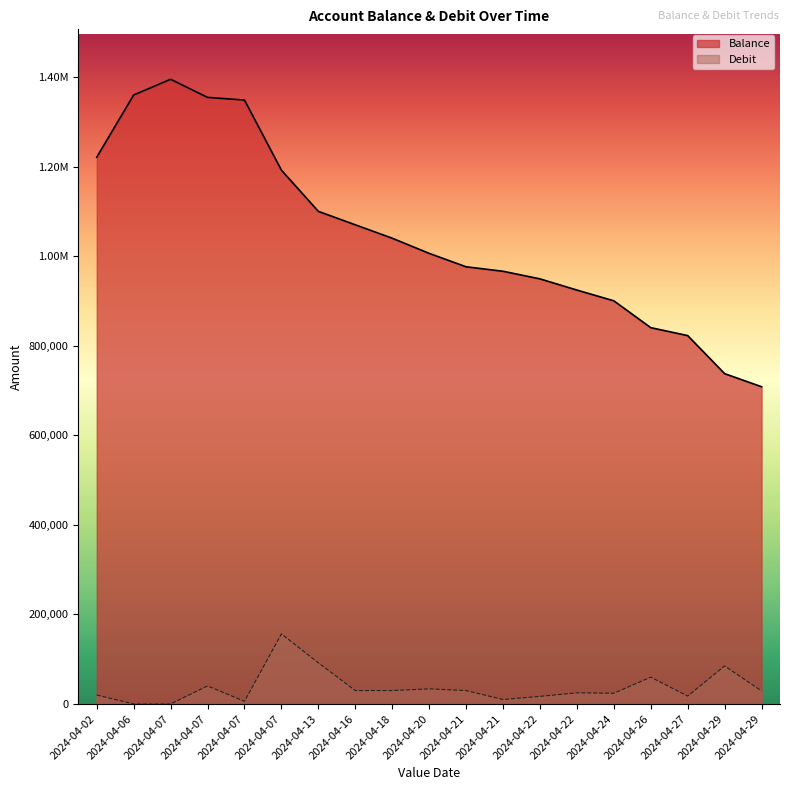

In Balance, how many points are higher than both neighbors (excluding endpoints)?

1